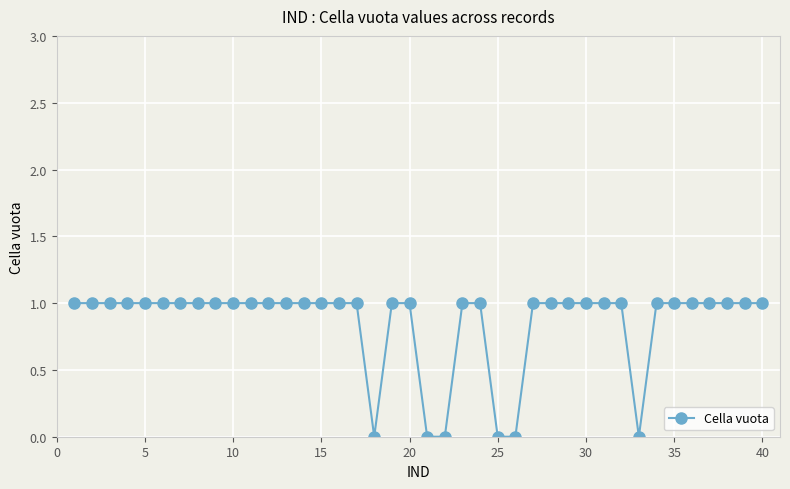

What is the maximum value shown in the chart?

1